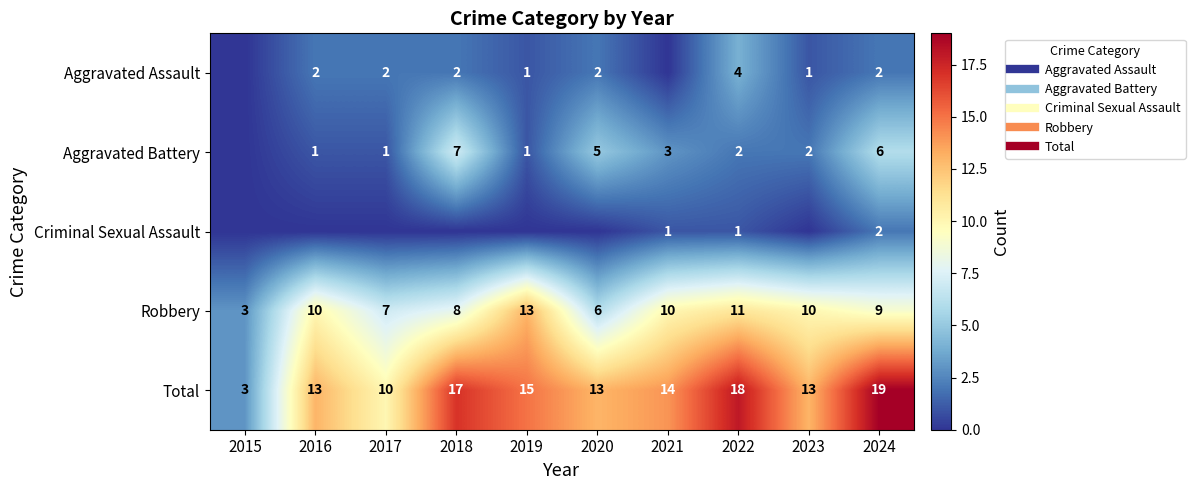

Which series has the widest spread of values?

Total